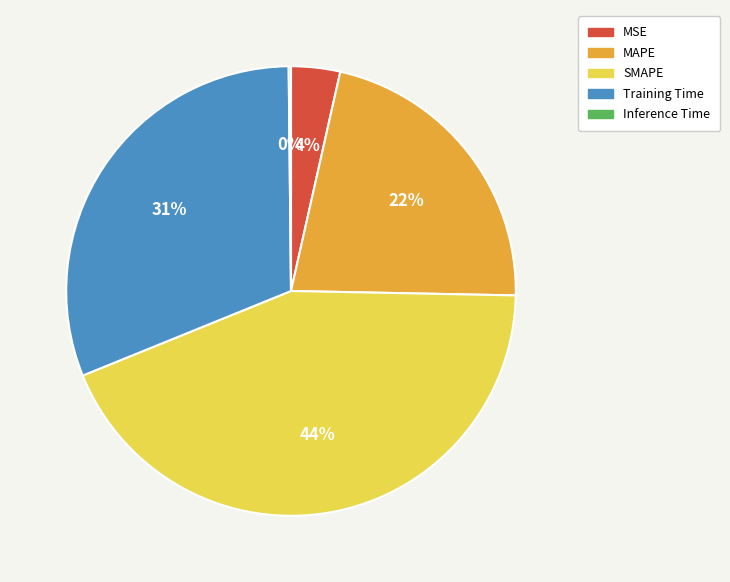

Between MAPE and Training Time, which is larger?

Training Time